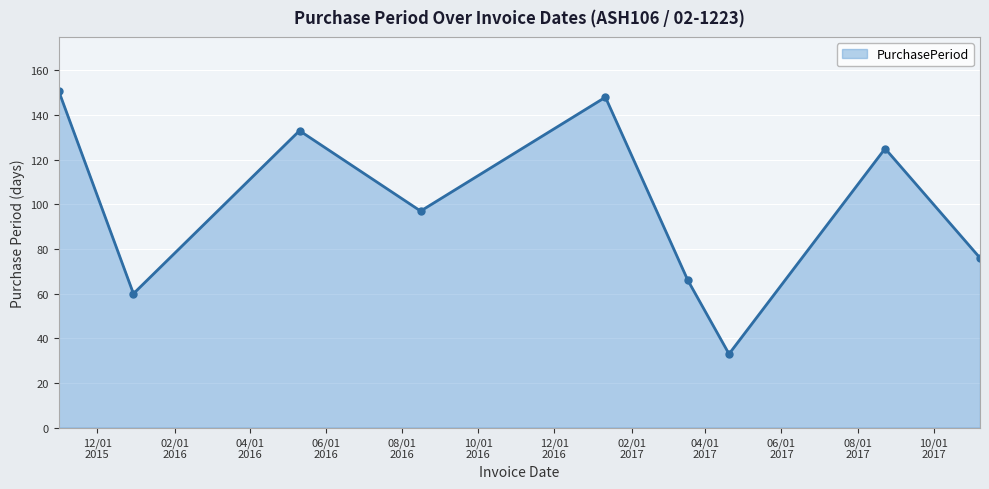

What is the value of the 4th point from the left?

97